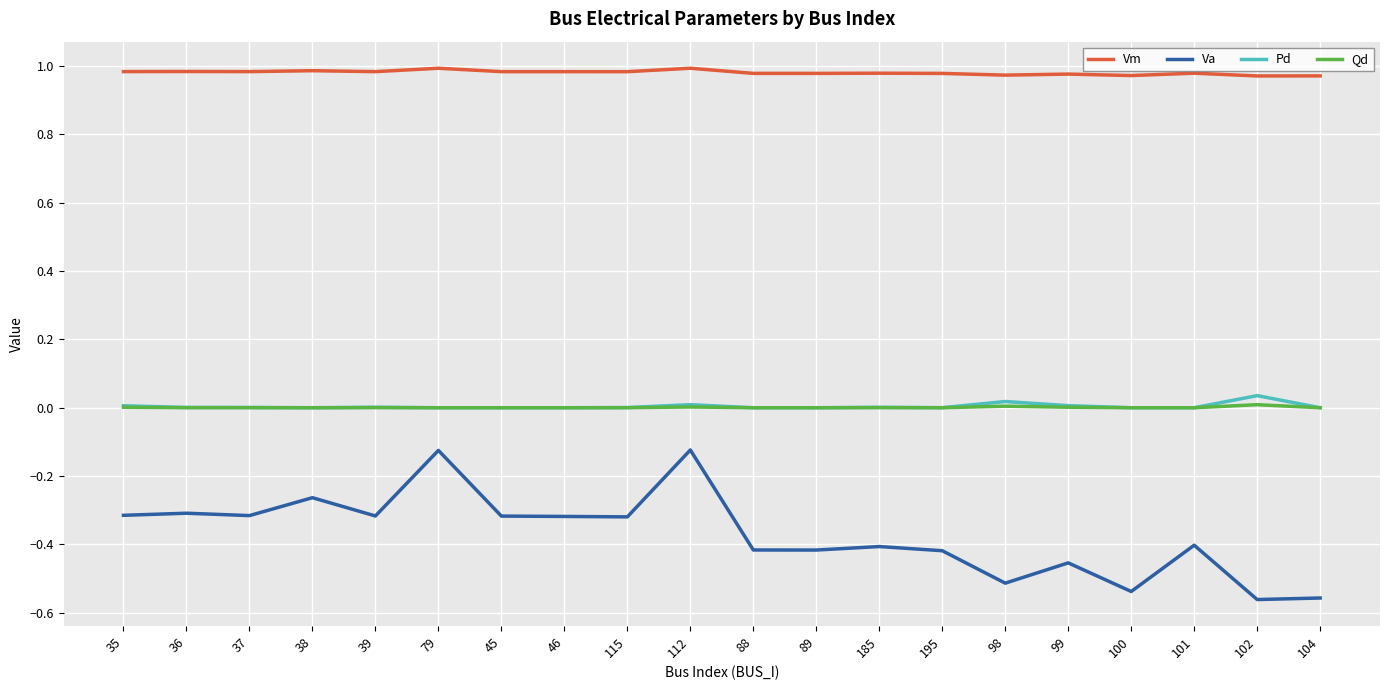

Is the value of Va at 115 greater than the value of Qd at 79?

No